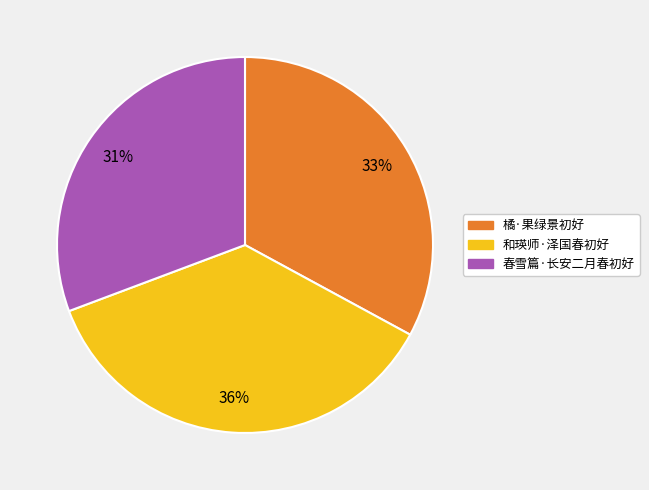

What is the largest slice in the pie chart?

和瑛师·泽国春初好